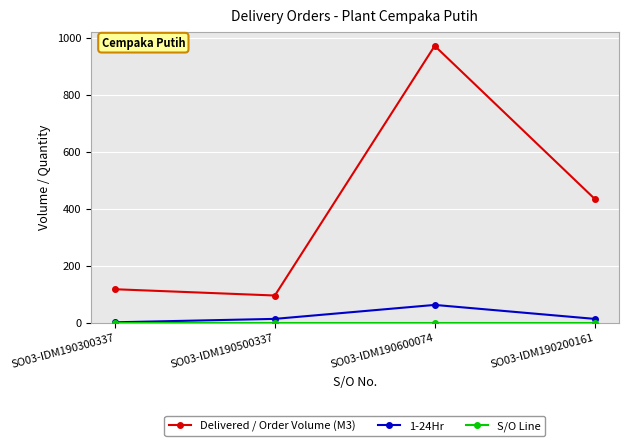

Where is Delivered / Order Volume (M3) nearest to the value 534?

SO03-IDM190200161